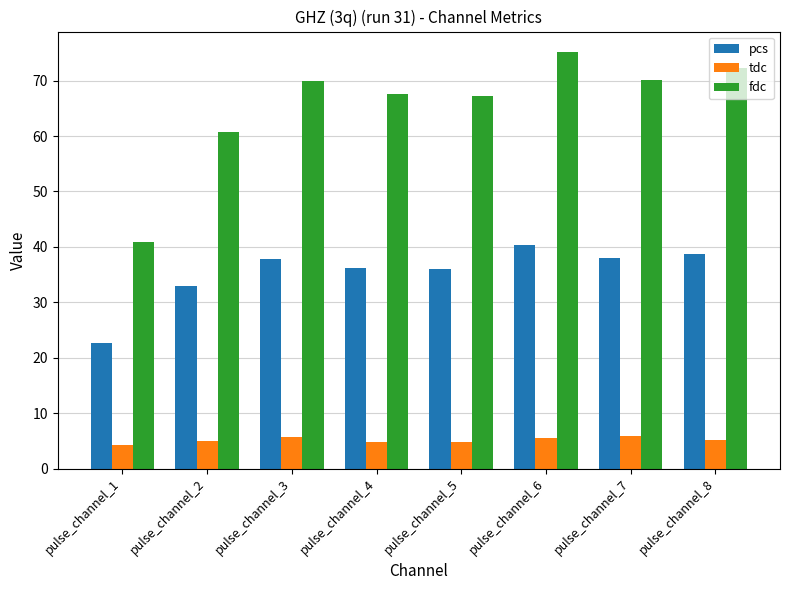

Which series has the widest spread of values?

fdc